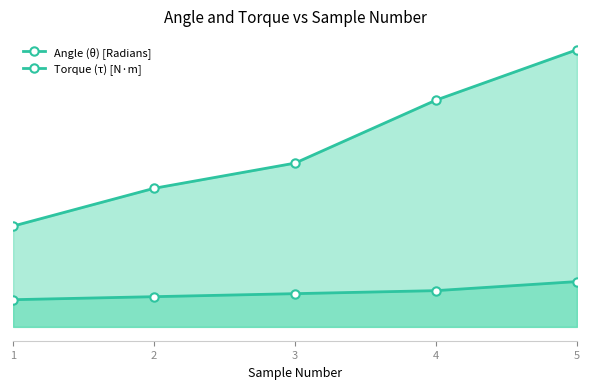

True or false: Angle (θ) [Radians] and Torque (τ) [N·m] intersect in this chart.

False